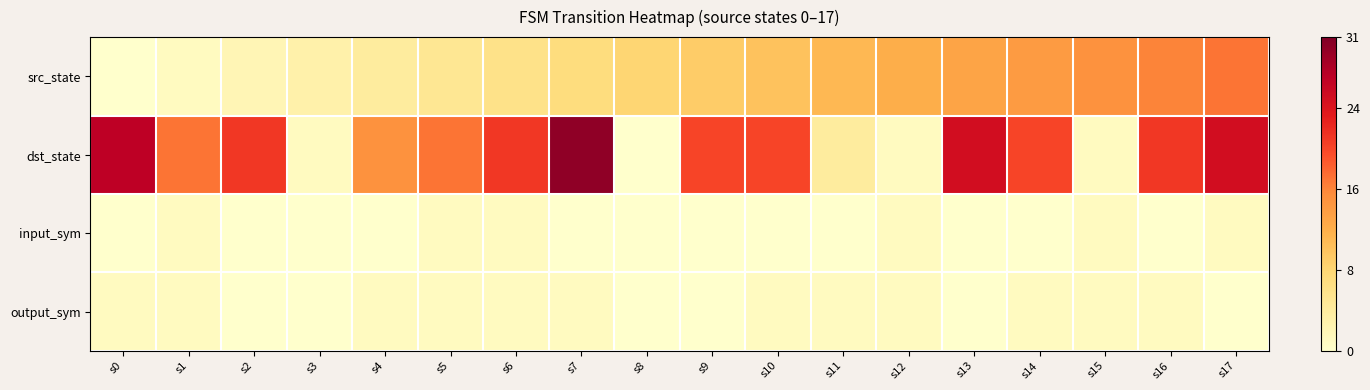

What is the total value across all series at s16?

38